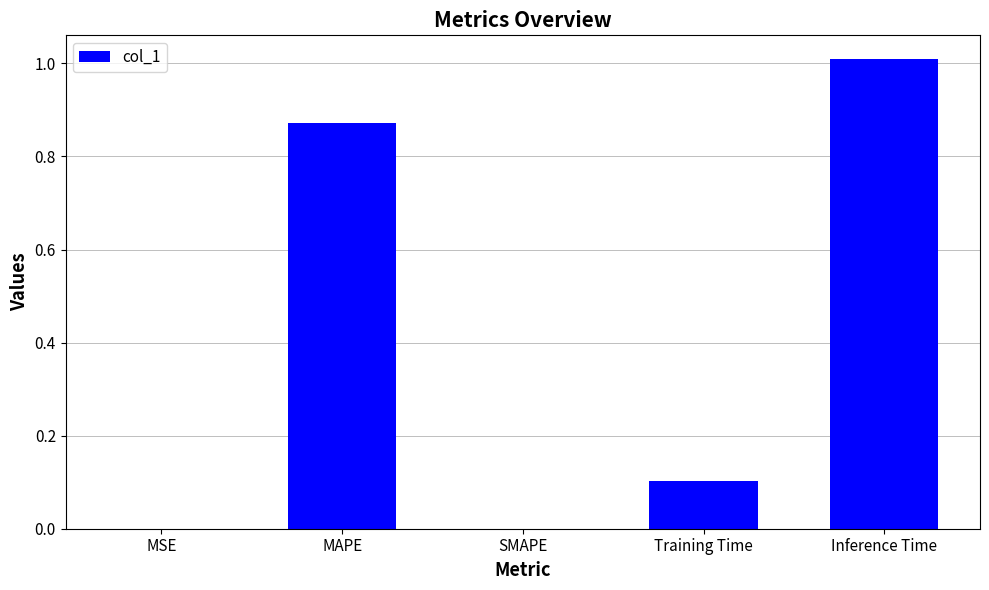

How many data points does each series have?

5